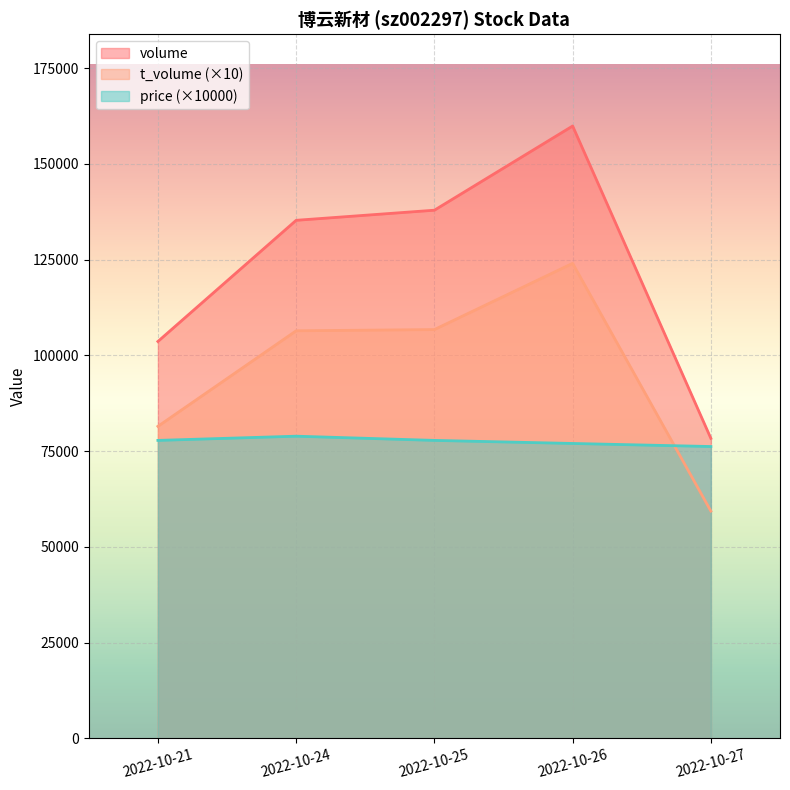

Rank the series at 2022-10-25 from lowest to highest value.

price (×10000), t_volume (×10), volume